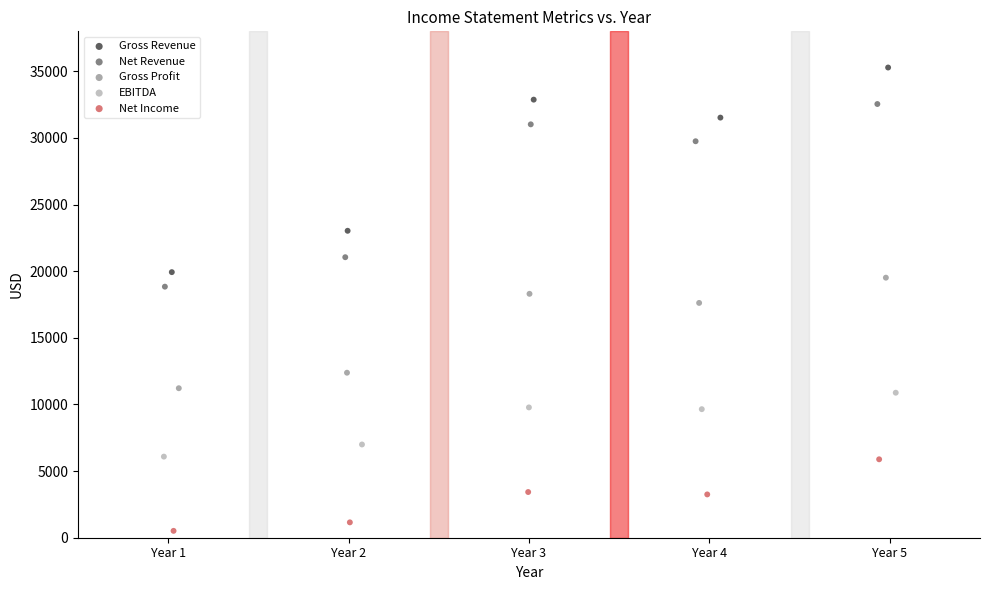

Which series has the widest spread of Y values?

Gross Revenue